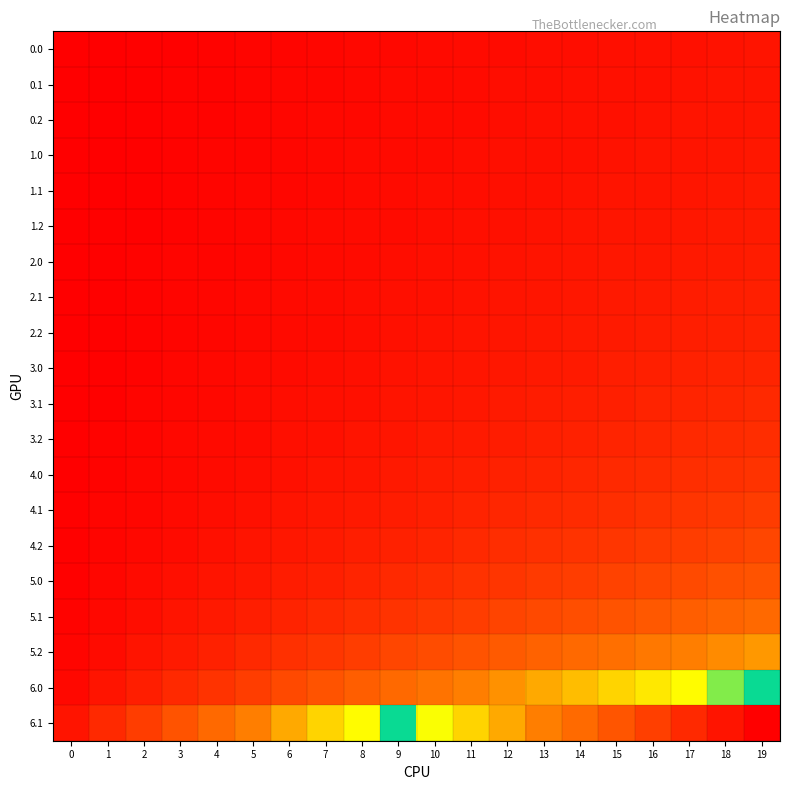

List the series in order of their peak value, highest first.

6.1, 6.0, 5.2, 5.1, 5.0, 4.2, 4.1, 4.0, 3.2, 3.1, 3.0, 2.2, 2.1, 2.0, 1.2, 1.1, 1.0, 0.2, 0.1, 0.0